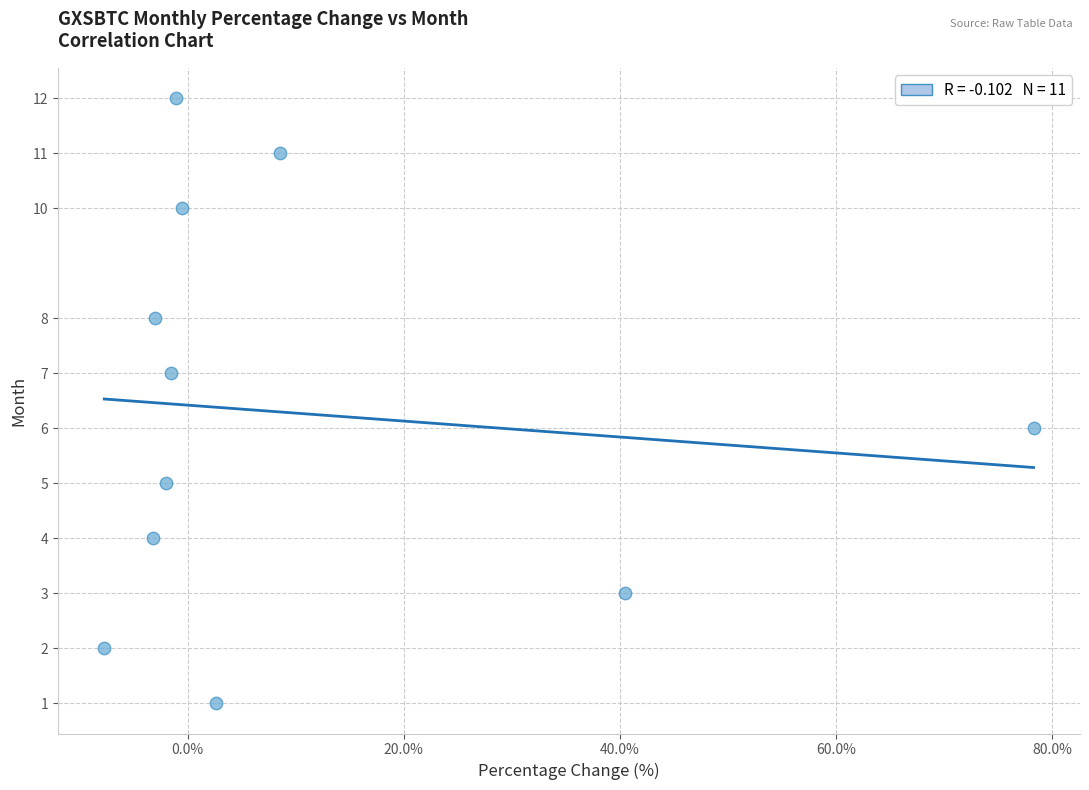

What is the range of Y values (max minus min)?

11